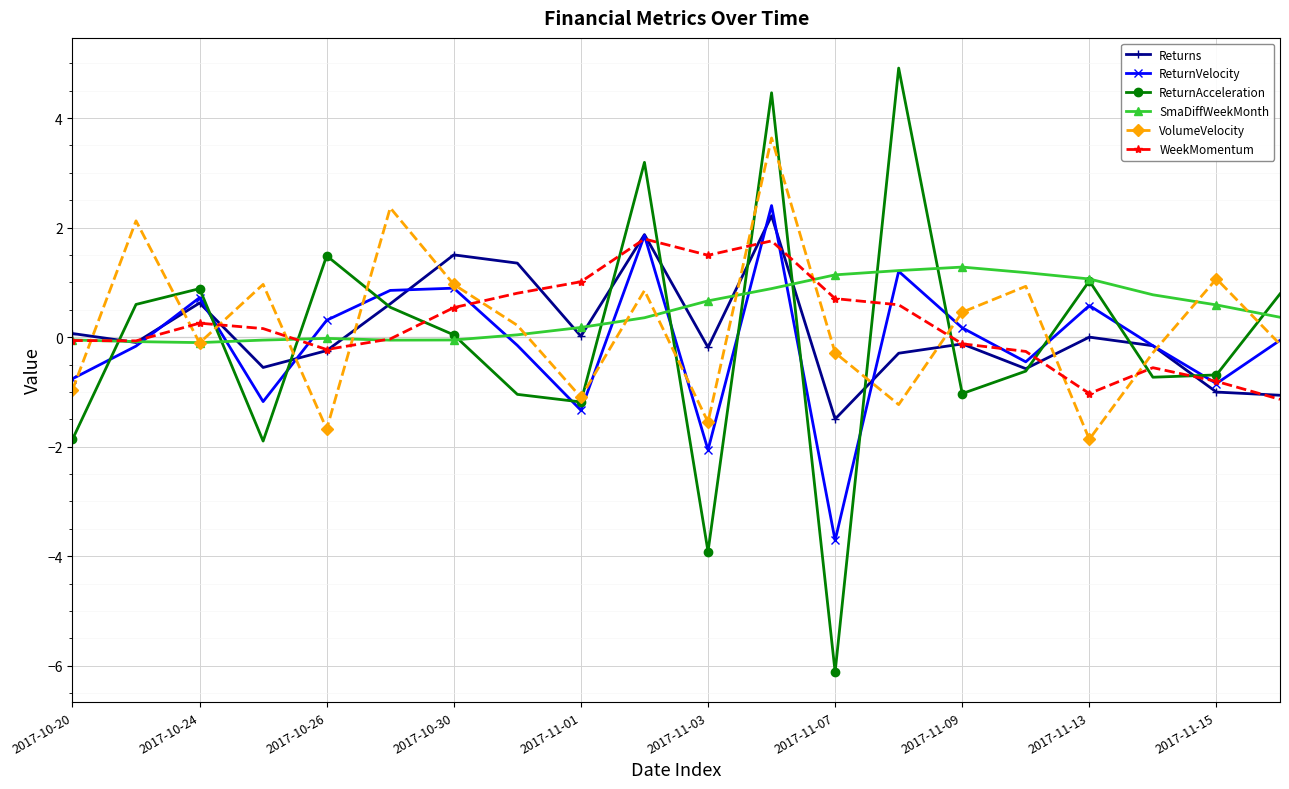

How many lines are shown in the chart?

6